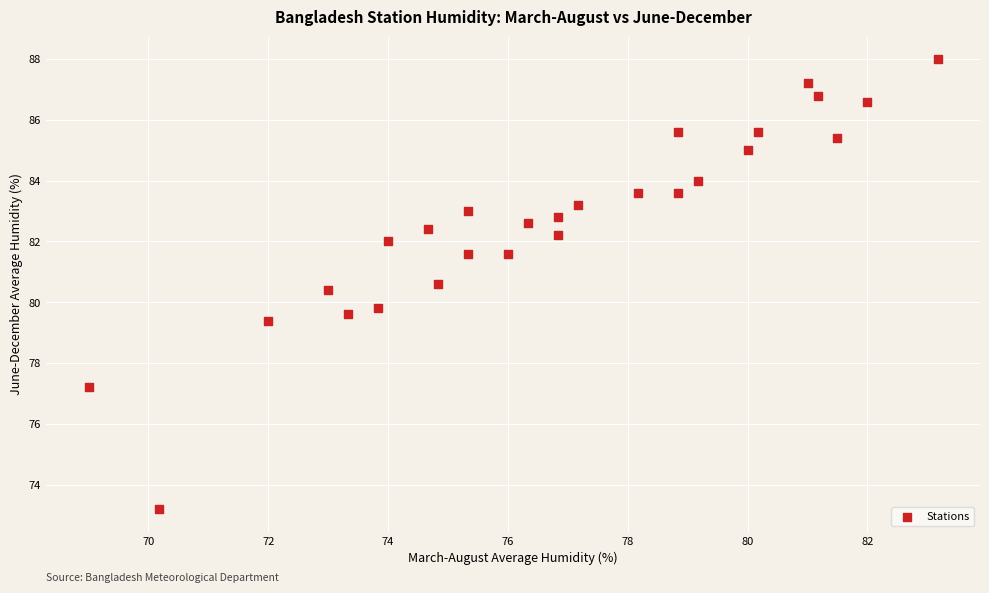

What Y value in the scatter plot is closest to 80?

79.8